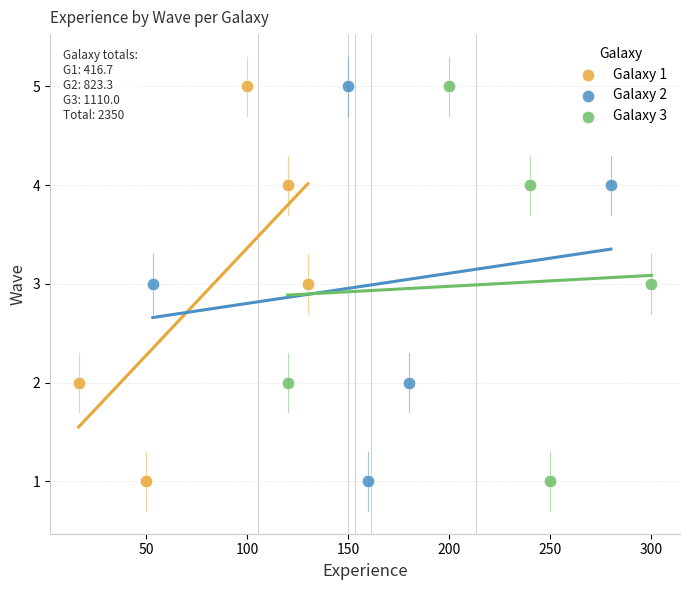

What are all the series names shown in the legend?

Galaxy 1, Galaxy 2, Galaxy 3